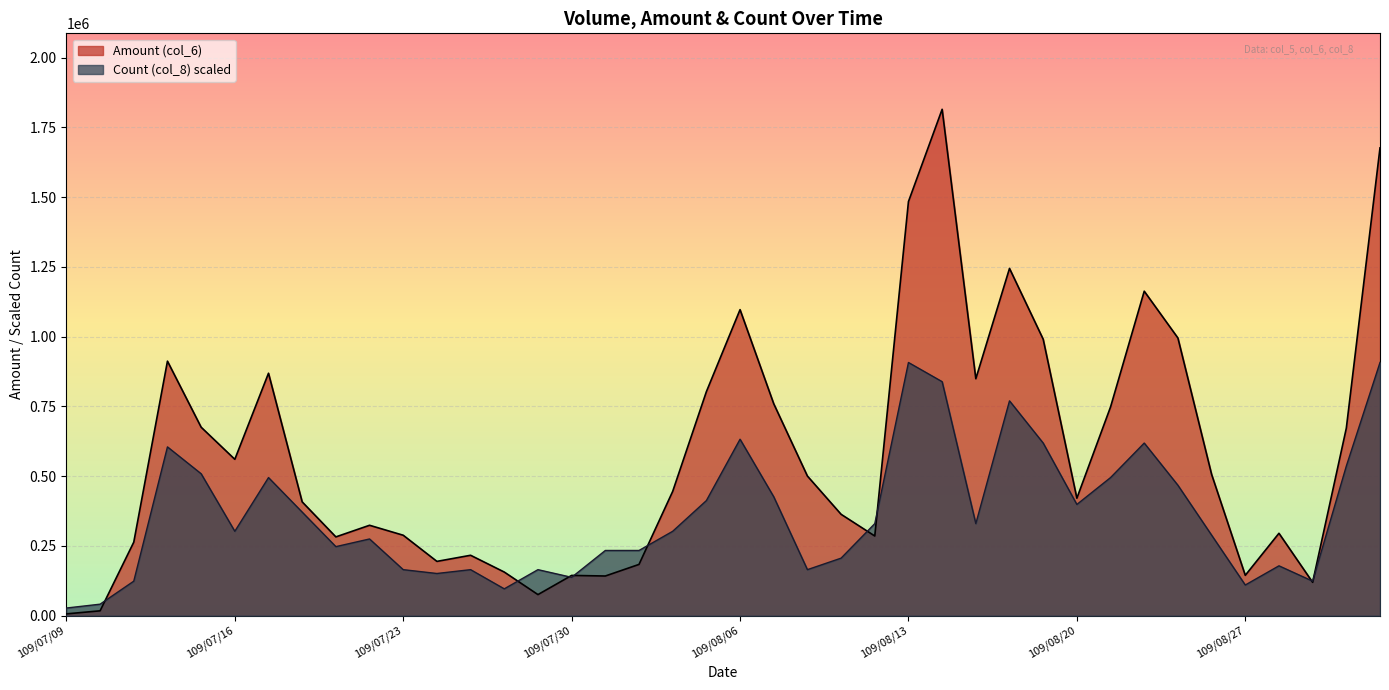

What is the difference between the Count (col_8) values at 109/08/13 and 109/08/14?

68754.2